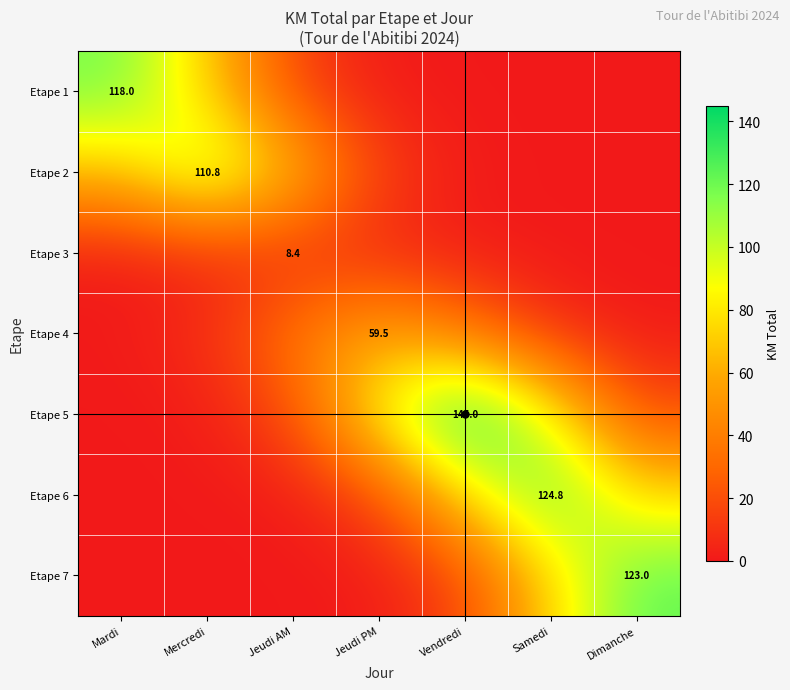

What is the difference between the maximum and second lowest values in the Etape 7 series?

123.0